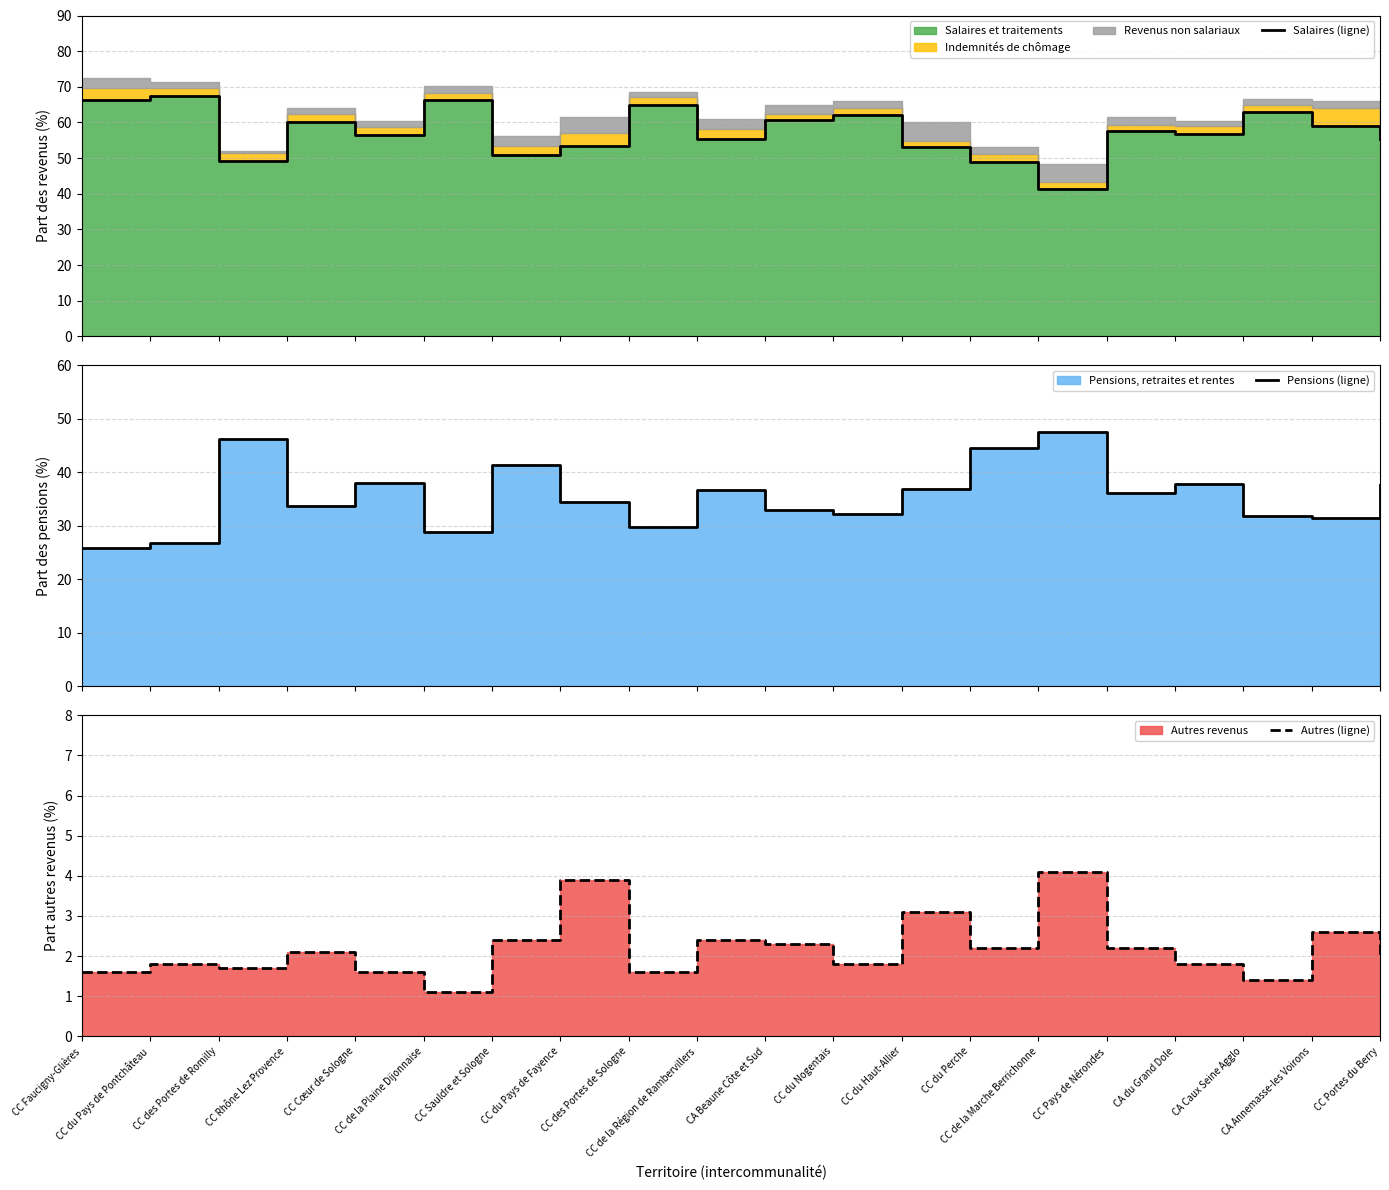

Reading right to left, list all the values displayed in this chart.

Salaires (ligne): CC Portes du Berry=55.4	CA Annemasse-les Voirons=59.1	CA Caux Seine Agglo=62.8	CA du Grand Dole=56.8	CC Pays de Nérondes=57.6	CC de la Marche Berrichonne=41.4	CC du Perche=48.9	CC du Haut-Allier=53.2	CC du Nogentais=62.0	CA Beaune Côte et Sud=60.7	CC de la Région de Rambervillers=55.3	CC des Portes de Sologne=65.0	CC du Pays de Fayence=53.5	CC Sauldre et Sologne=51.0	CC de la Plaine Dijonnaise=66.4	CC Cœur de Sologne=56.4	CC Rhône Lez Provence=60.0	CC des Portes de Romilly=49.1	CC du Pays de Pontchâteau=67.4	CC Faucigny-Glières=66.2
Pensions (ligne): CC Portes du Berry=37.7	CA Annemasse-les Voirons=31.5	CA Caux Seine Agglo=31.9	CA du Grand Dole=37.9	CC Pays de Nérondes=36.2	CC de la Marche Berrichonne=47.5	CC du Perche=44.6	CC du Haut-Allier=36.8	CC du Nogentais=32.3	CA Beaune Côte et Sud=32.9	CC de la Région de Rambervillers=36.7	CC des Portes de Sologne=29.8	CC du Pays de Fayence=34.5	CC Sauldre et Sologne=41.4	CC de la Plaine Dijonnaise=28.8	CC Cœur de Sologne=38.0	CC Rhône Lez Provence=33.8	CC des Portes de Romilly=46.3	CC du Pays de Pontchâteau=26.8	CC Faucigny-Glières=25.9
Autres (ligne): CC Portes du Berry=2.0	CA Annemasse-les Voirons=2.6	CA Caux Seine Agglo=1.4	CA du Grand Dole=1.8	CC Pays de Nérondes=2.2	CC de la Marche Berrichonne=4.1	CC du Perche=2.2	CC du Haut-Allier=3.1	CC du Nogentais=1.8	CA Beaune Côte et Sud=2.3	CC de la Région de Rambervillers=2.4	CC des Portes de Sologne=1.6	CC du Pays de Fayence=3.9	CC Sauldre et Sologne=2.4	CC de la Plaine Dijonnaise=1.1	CC Cœur de Sologne=1.6	CC Rhône Lez Provence=2.1	CC des Portes de Romilly=1.7	CC du Pays de Pontchâteau=1.8	CC Faucigny-Glières=1.6